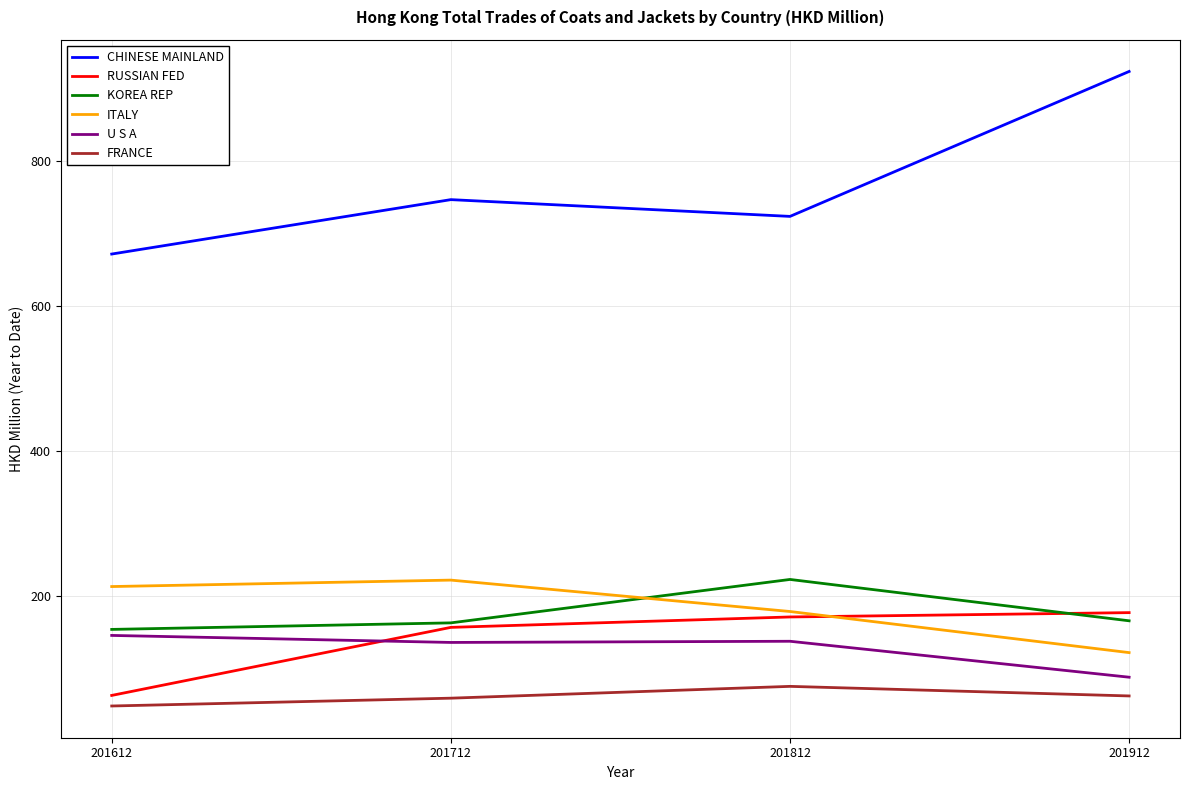

What is the difference between the maximum and minimum values in the CHINESE MAINLAND series?

251.9